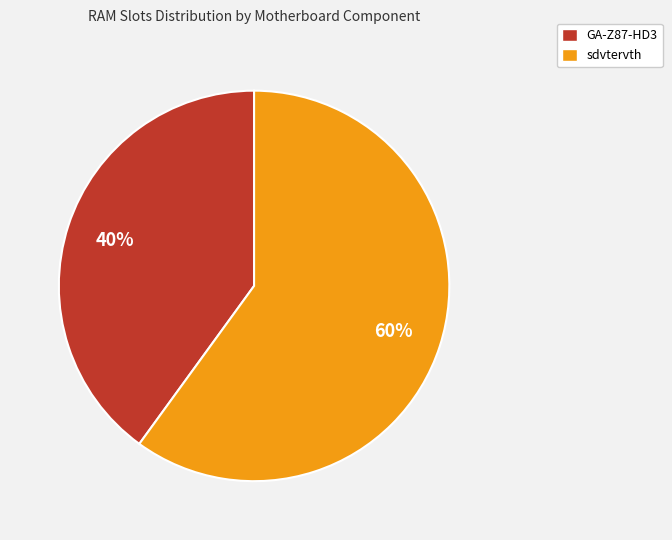

How many slices are in this pie chart?

2